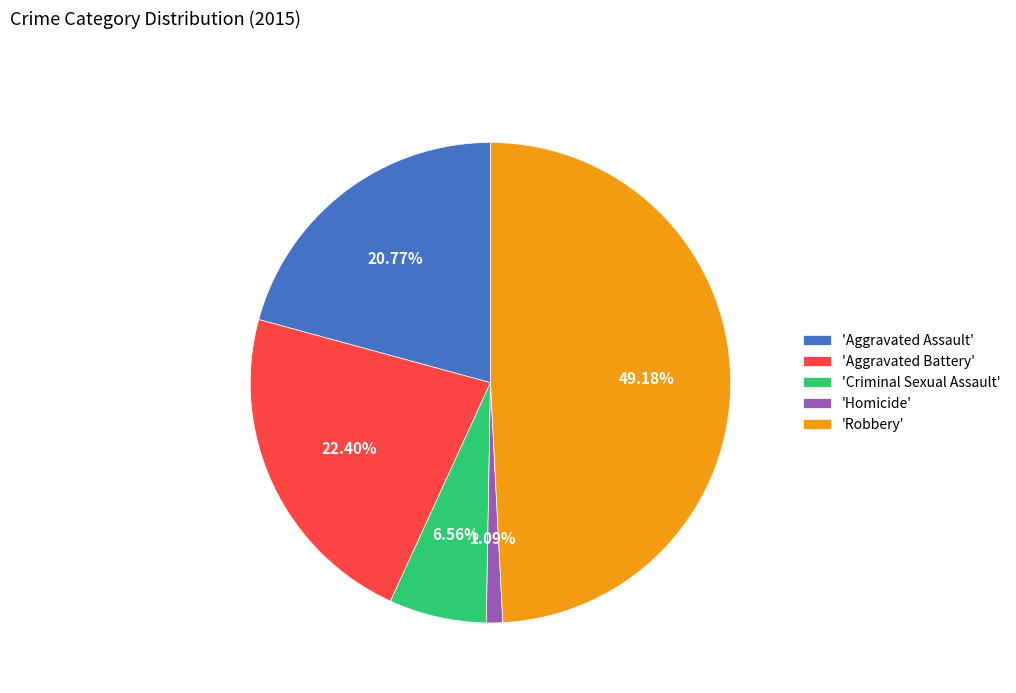

Count the number of slices in the pie.

5